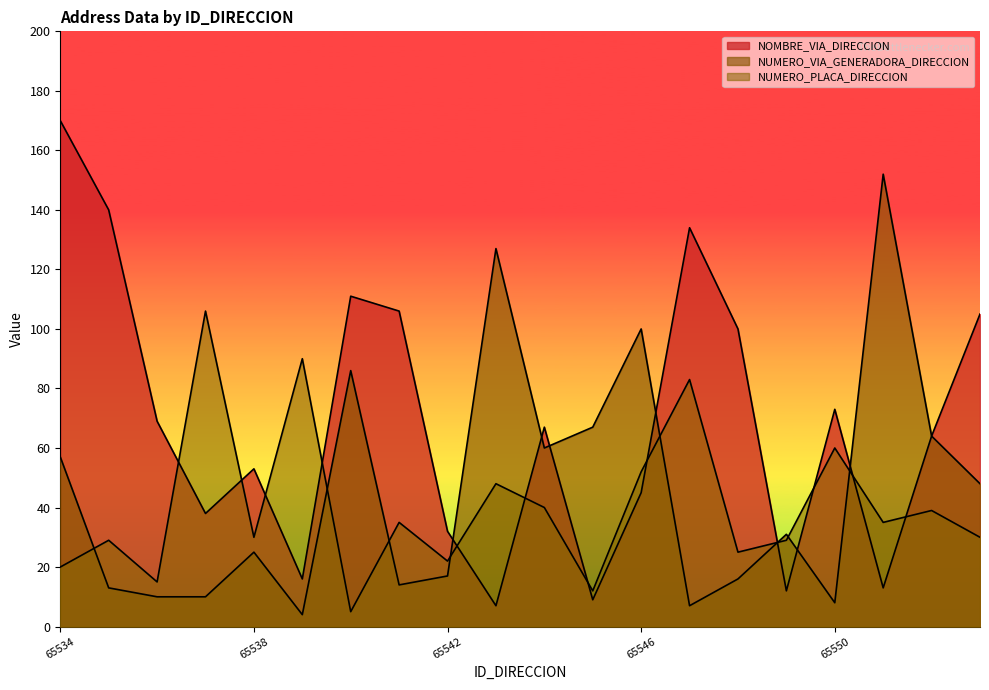

What are all the series names shown in the legend?

NOMBRE_VIA_DIRECCION, NUMERO_VIA_GENERADORA_DIRECCION, NUMERO_PLACA_DIRECCION